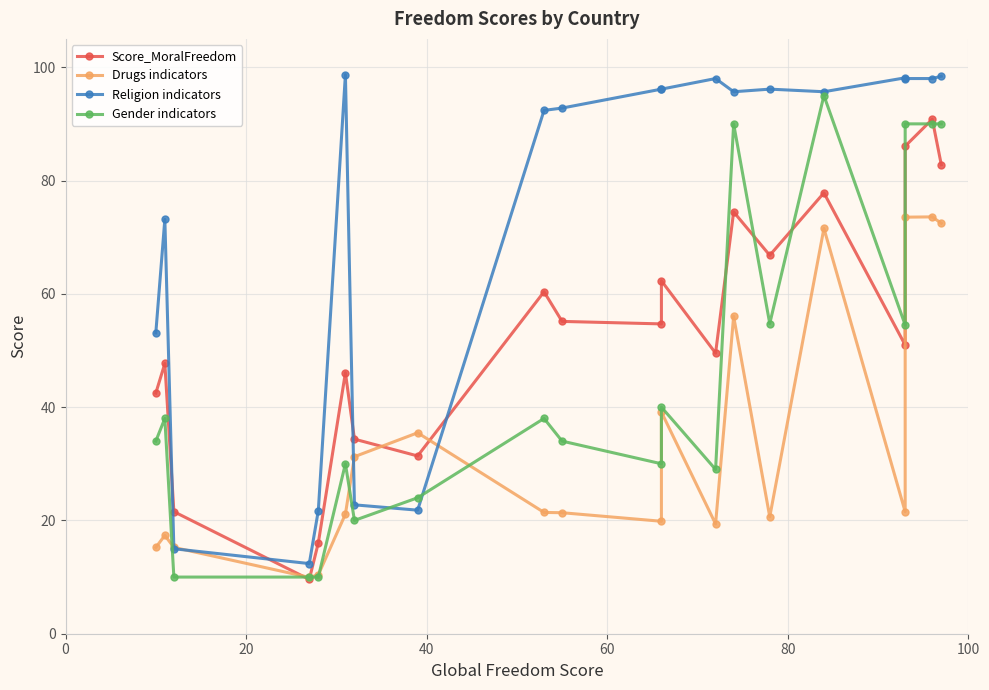

How many distinct data groups are displayed?

4